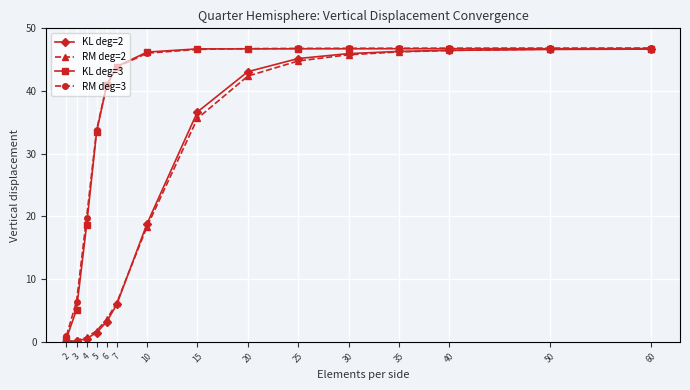

What is the sum of the RM deg=3 values at 3 and 35?

53.2